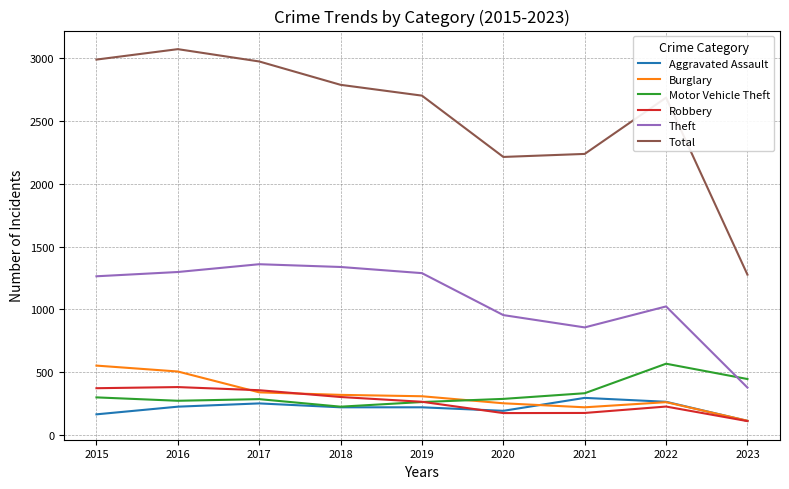

What is the sum of all Burglary values?

2869